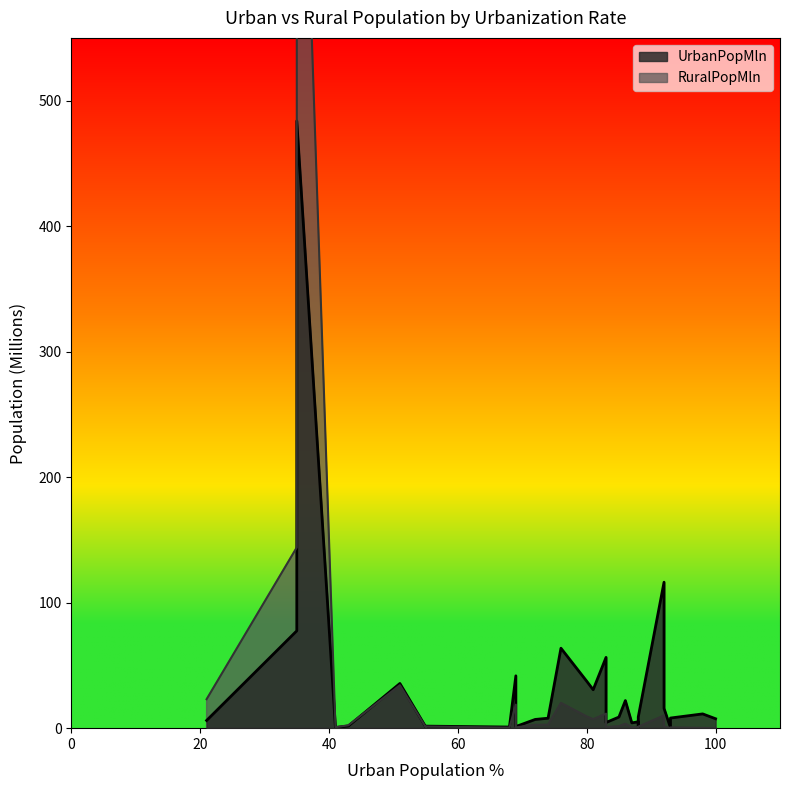

How many positive values does the RuralPopMln series have?

29